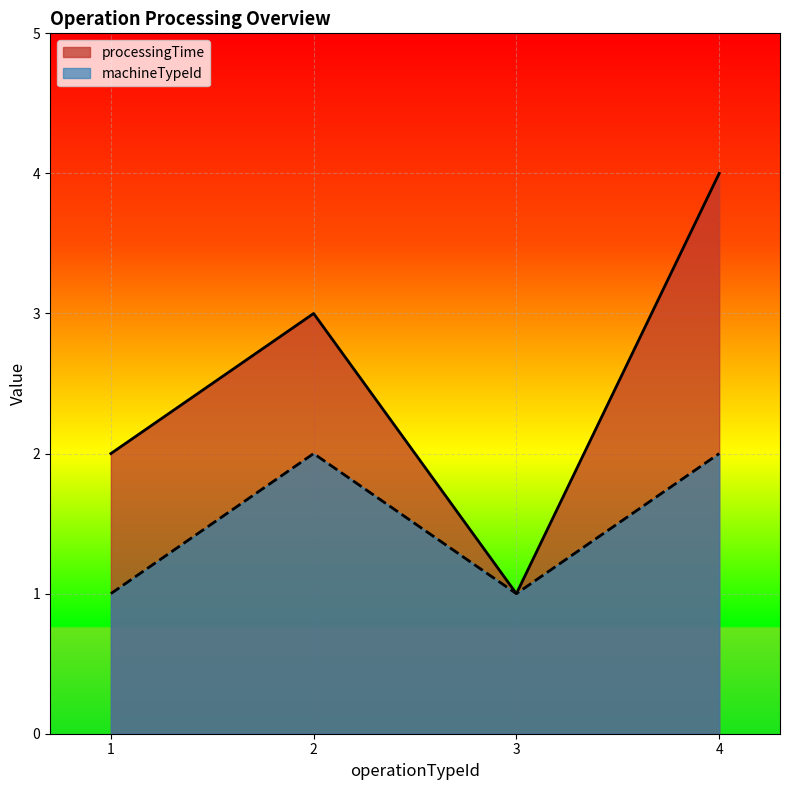

What value does the processingTime series have at 1?

2